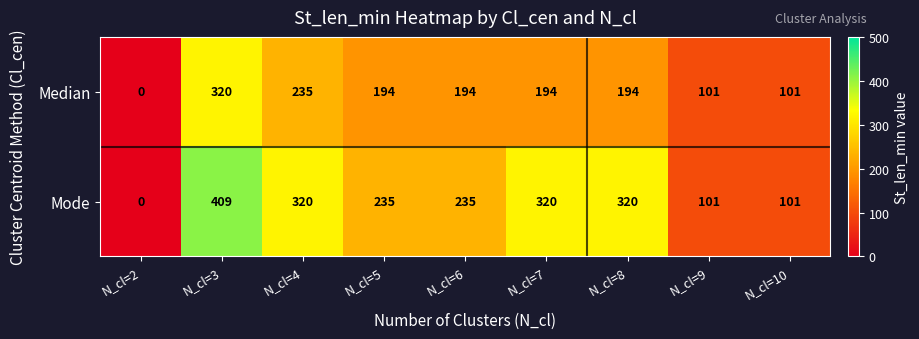

At N_cl=8, list the series in order from smallest to largest.

Median, Mode